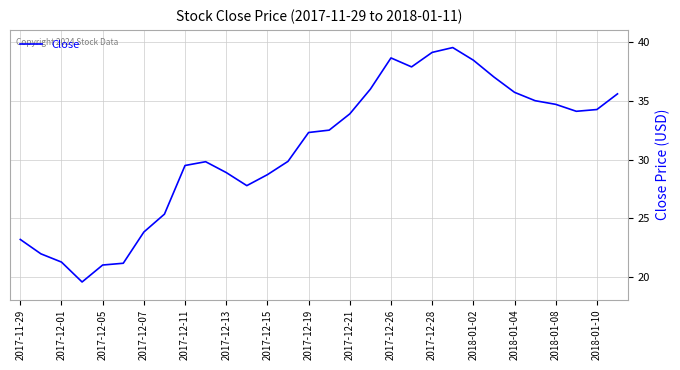

What is the greatest value displayed?

39.5